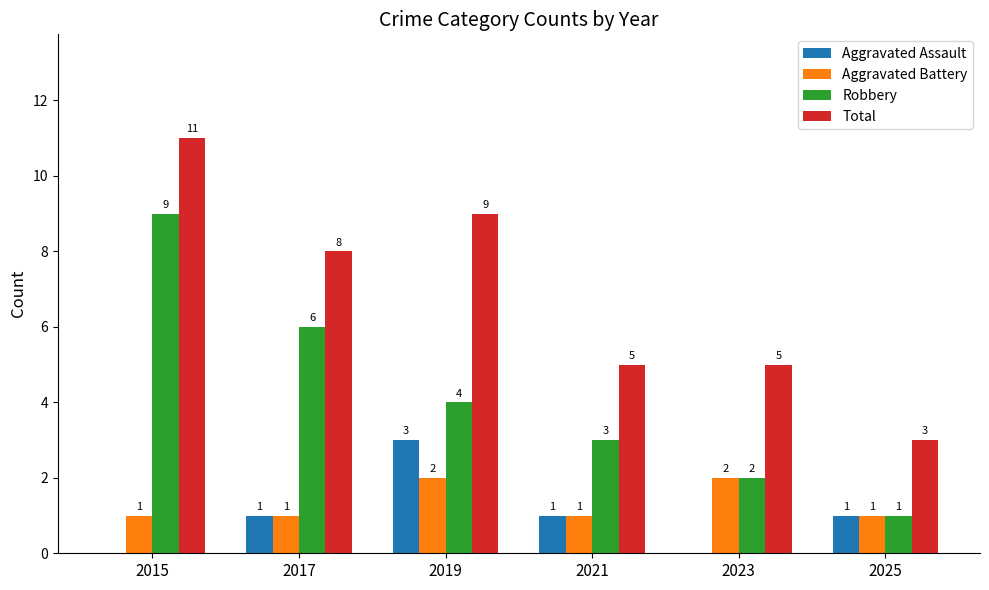

Between 2017 and 2023, which series saw the biggest shift?

Robbery